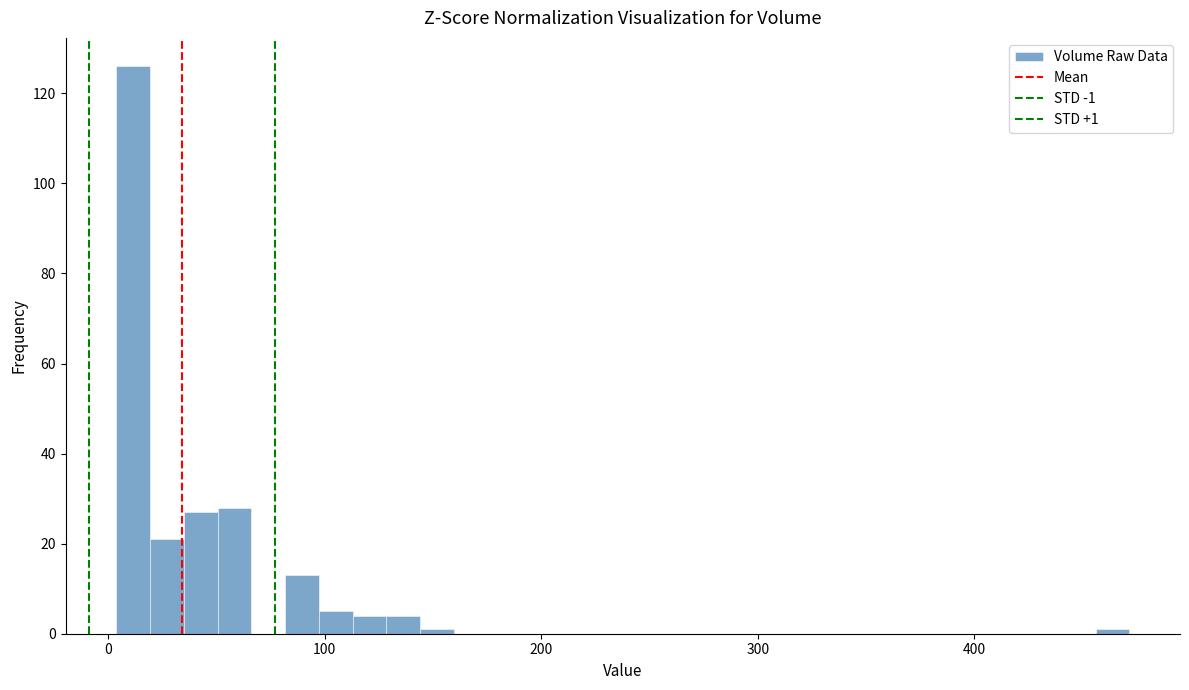

Read against the x-axis, roughly where is the centre of the tallest bar?

10